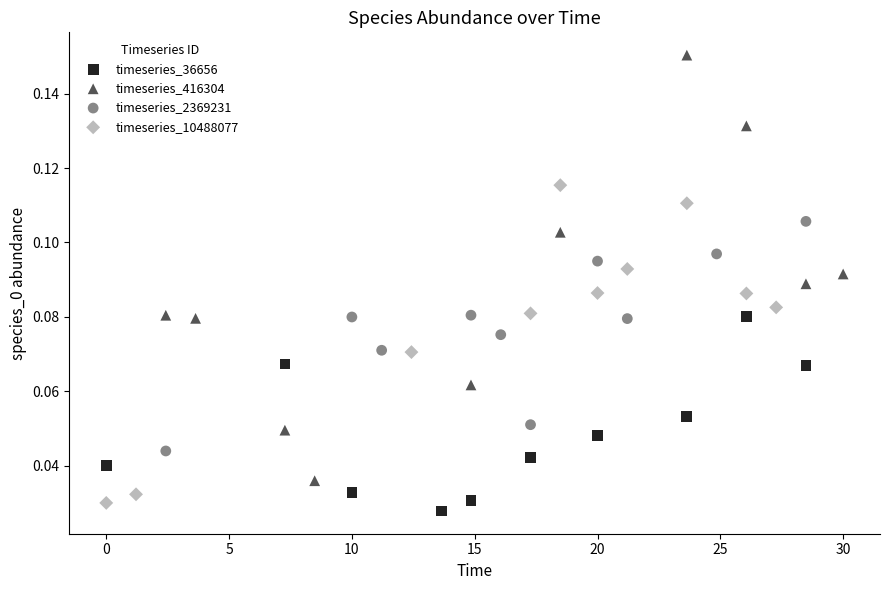

Which series has the largest Y range (max minus min)?

timeseries_416304